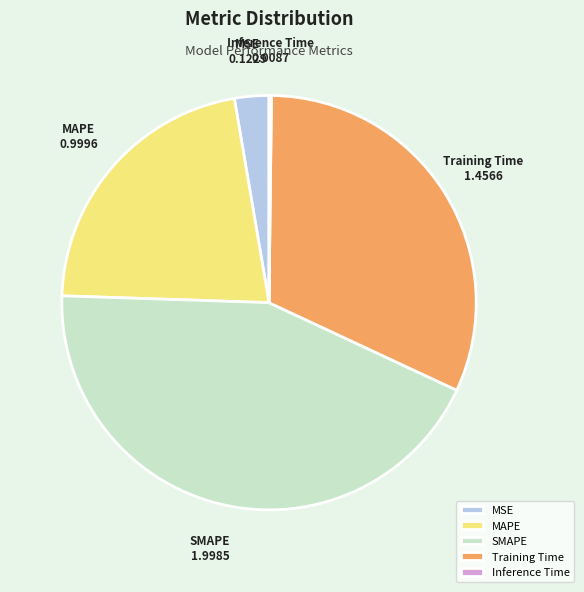

Which category has the biggest portion of the pie?

SMAPE